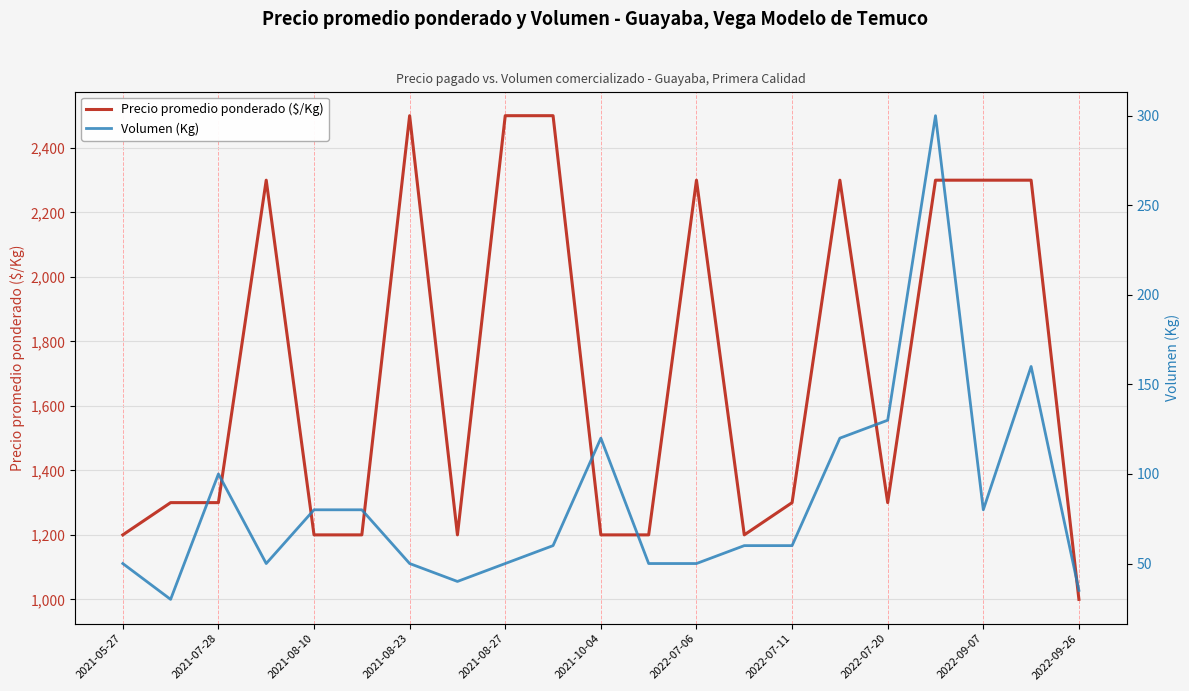

Rank the series by their maximum value, from lowest to highest.

Volumen (Kg), Precio promedio ponderado ($/Kg)